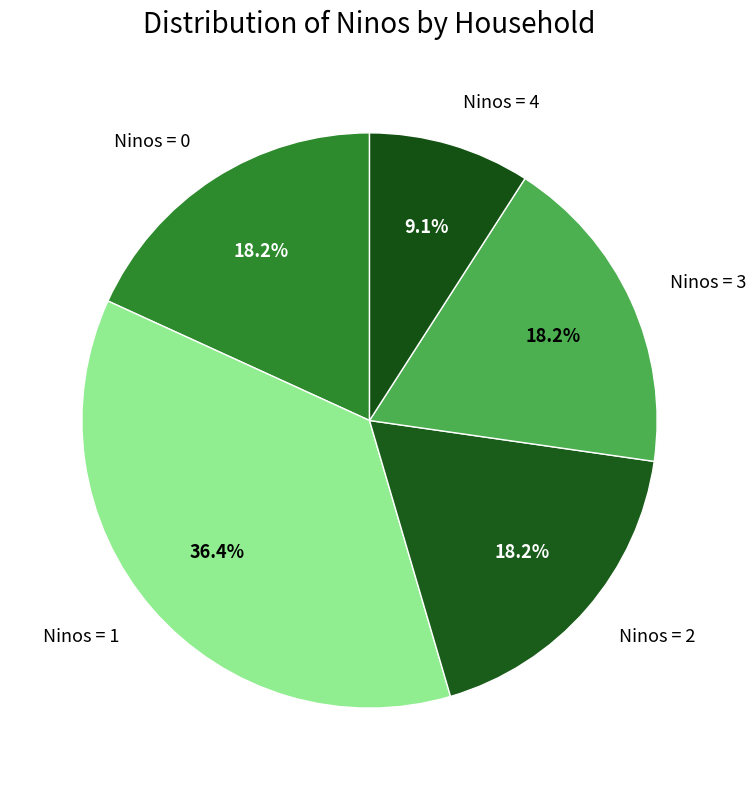

Is the sum of Ninos = 0 and Ninos = 1 greater than half?

Yes